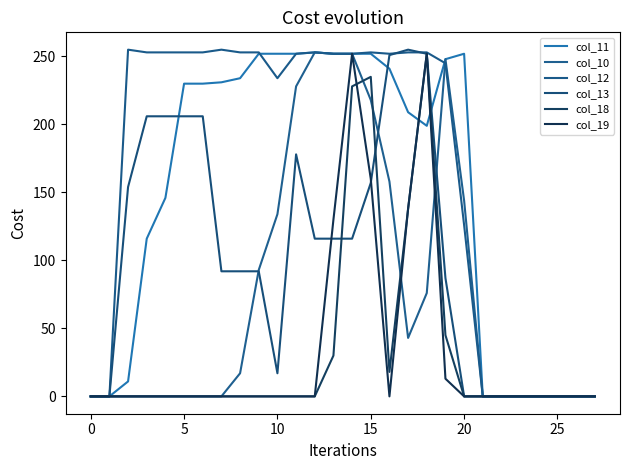

Does the chart display data point markers on the line(s)?

No